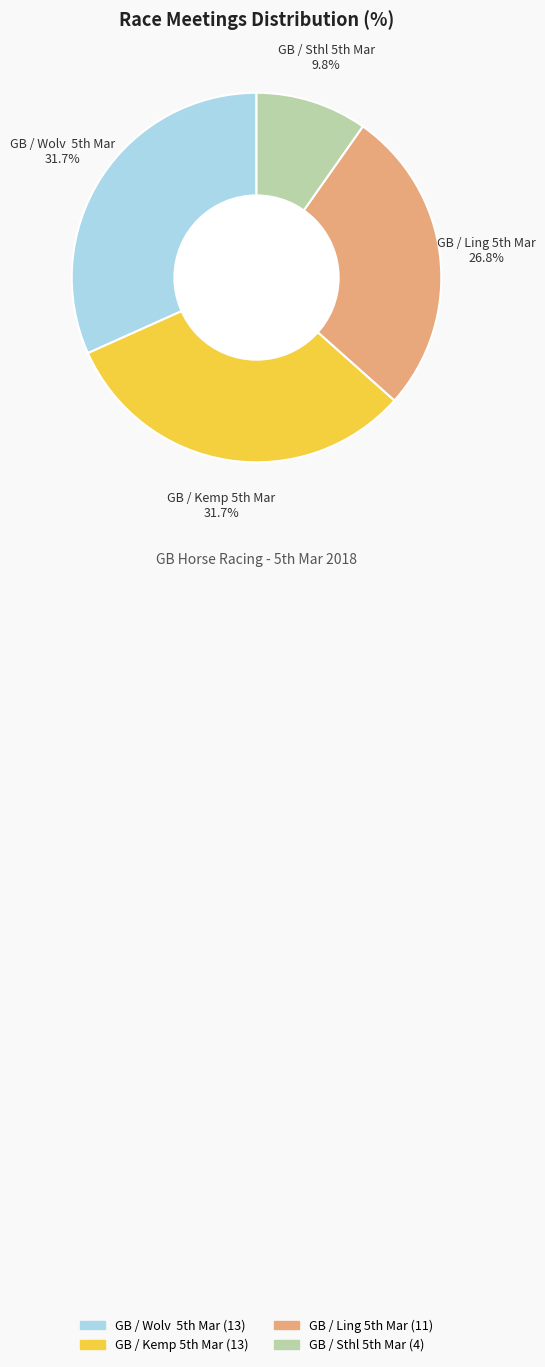

Which category has the smallest portion of the pie?

GB / Sthl 5th Mar